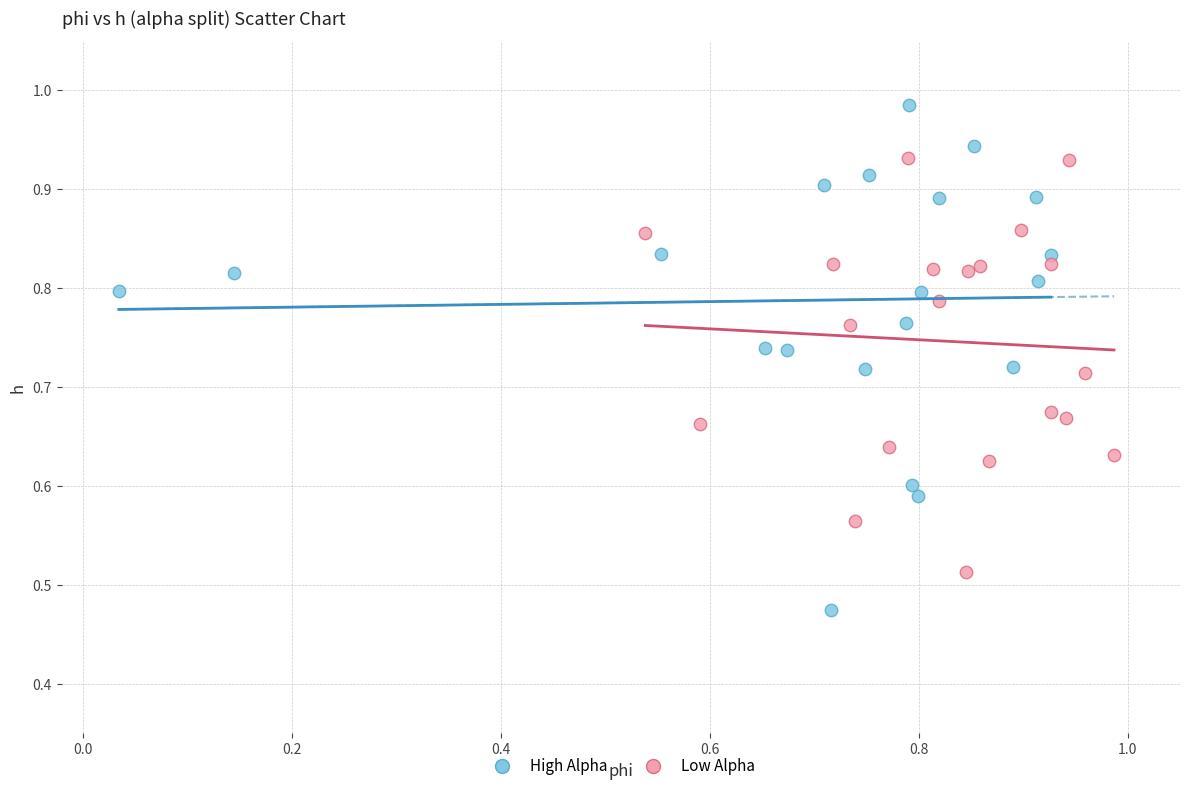

What are all the series names shown in the legend?

High Alpha, Low Alpha